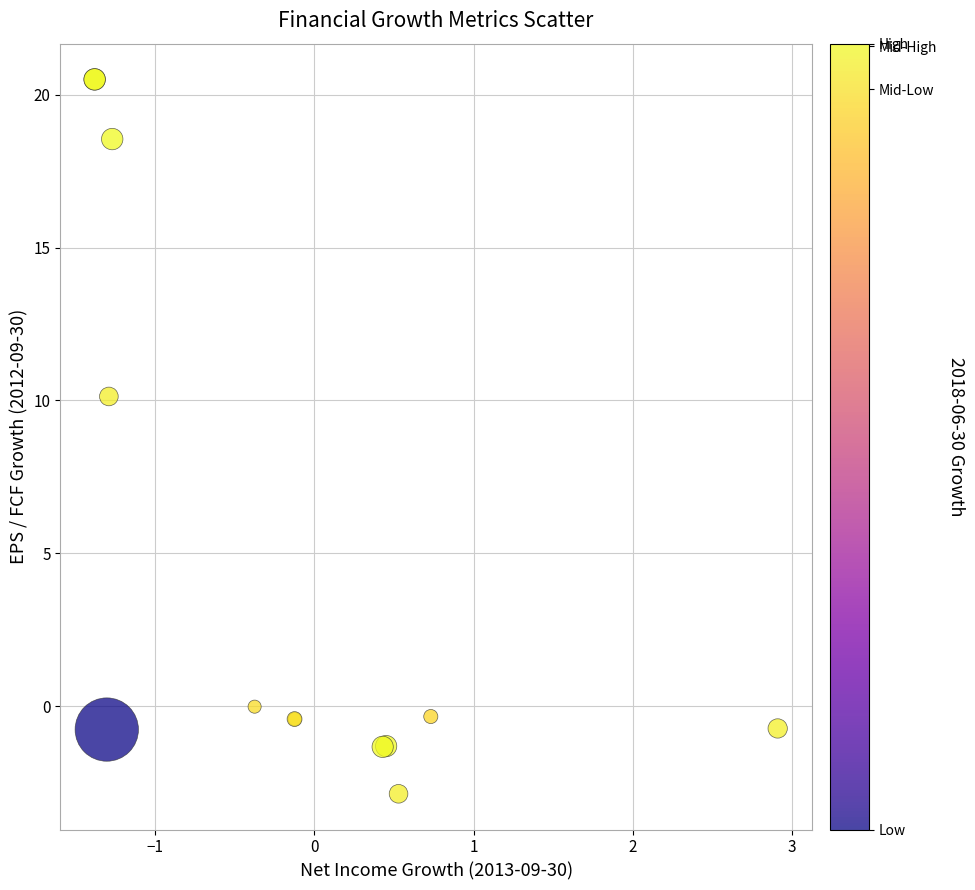

What Y value in the scatter plot is closest to 8?

10.1